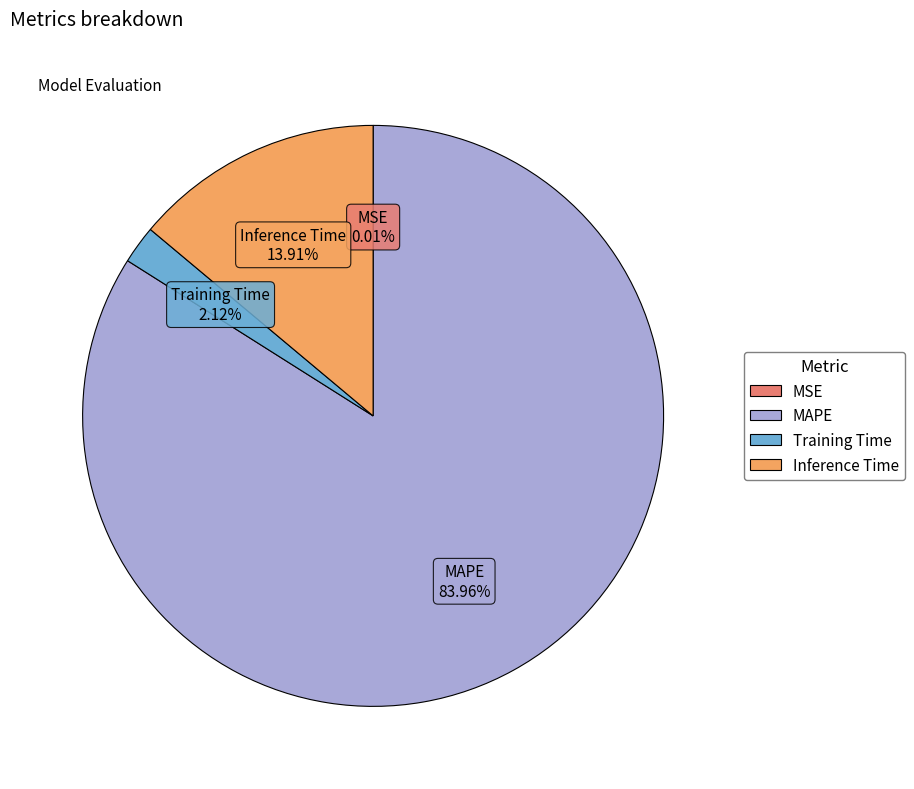

Do Training Time and MAPE together represent more than half of the pie?

Yes